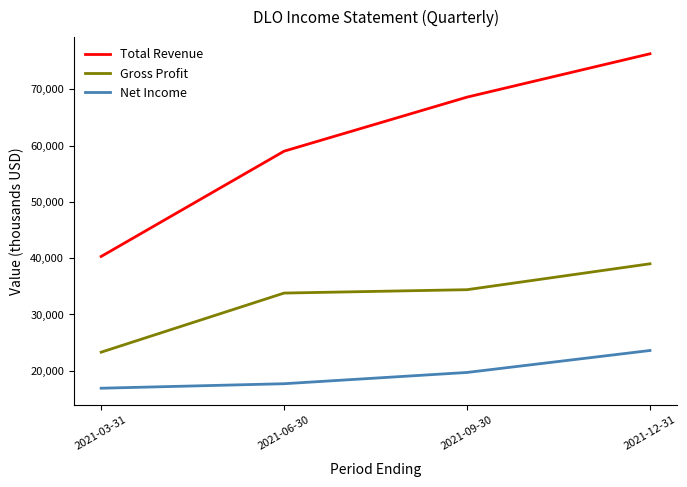

Between 2021-03-31 and 2021-12-31, which series saw the biggest shift?

Total Revenue